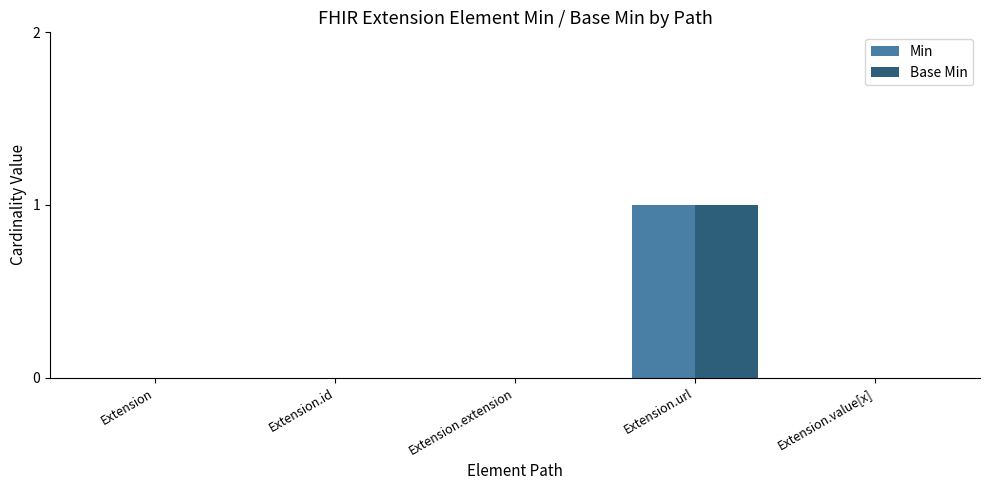

The value of Base Min at Extension is 0. True or false?

True